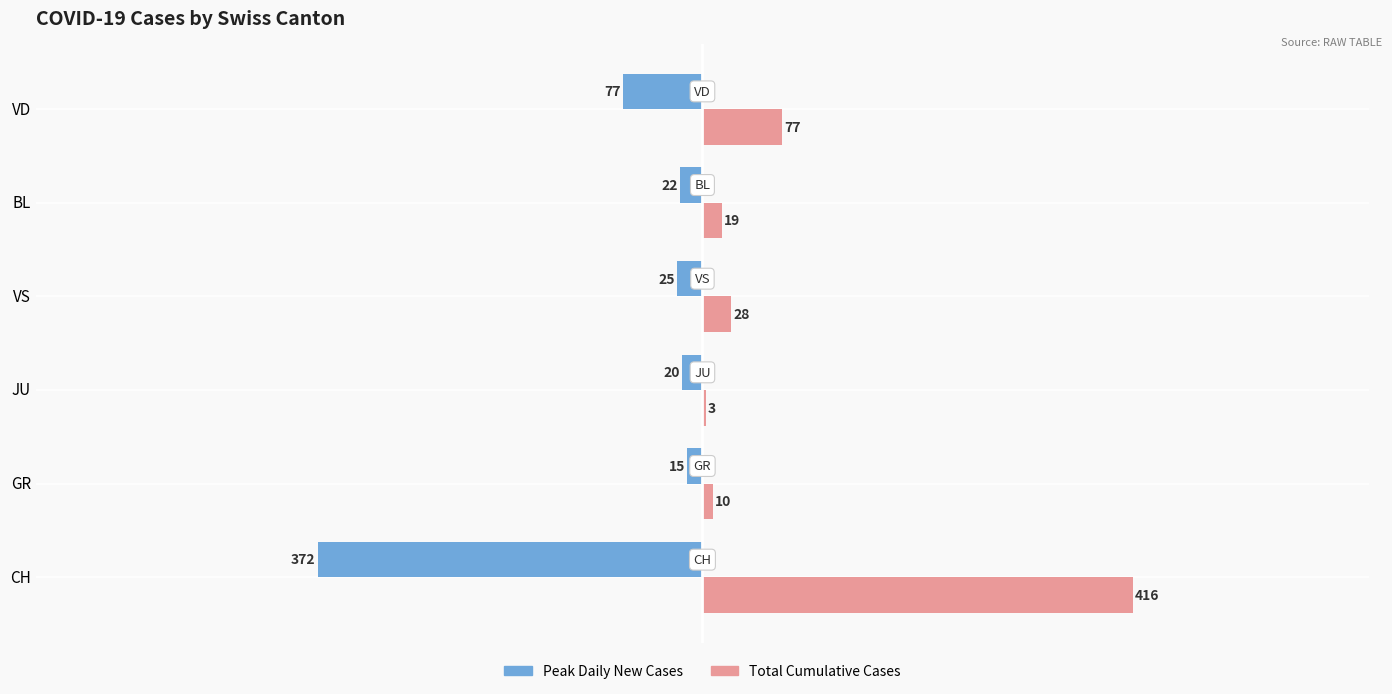

Which category has the highest value in the Total Cumulative Cases series?

CH